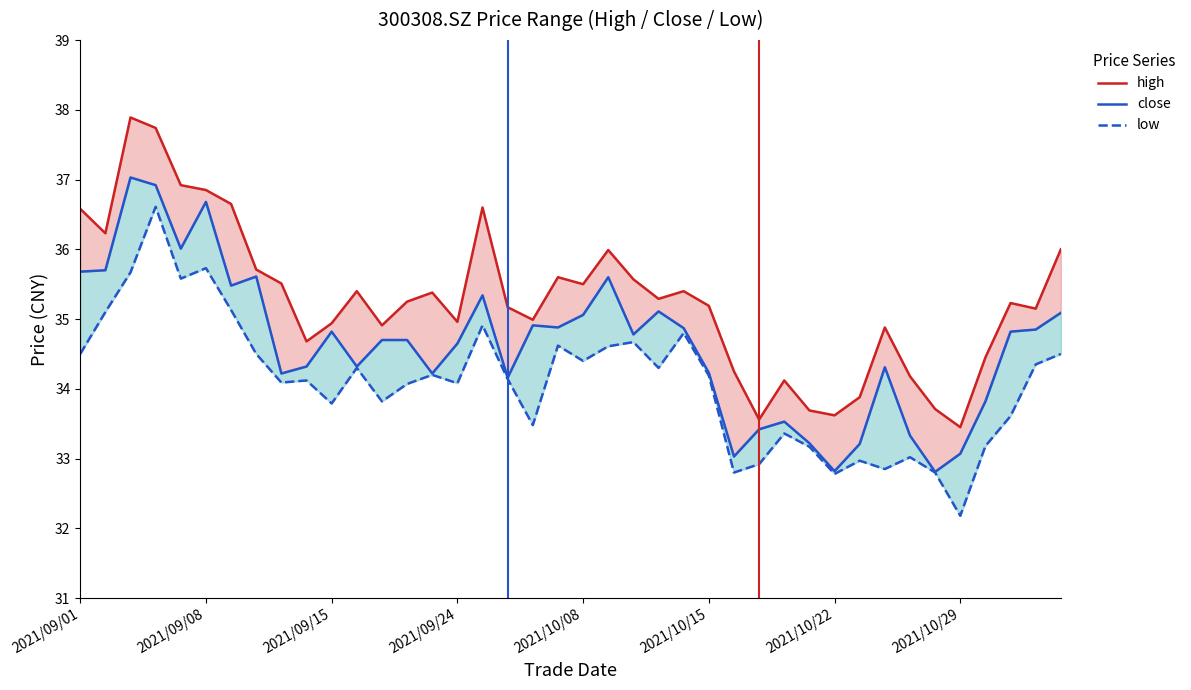

What are all the series names shown in the legend?

high, close, low